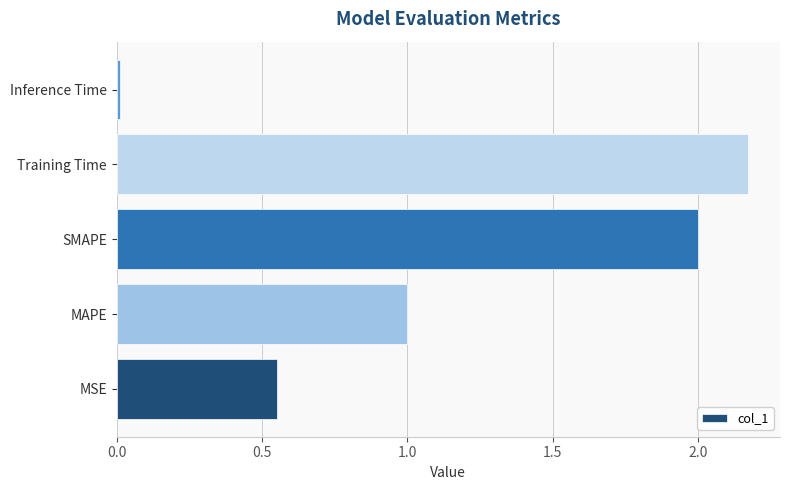

Between MSE and Training Time, which is larger?

Training Time